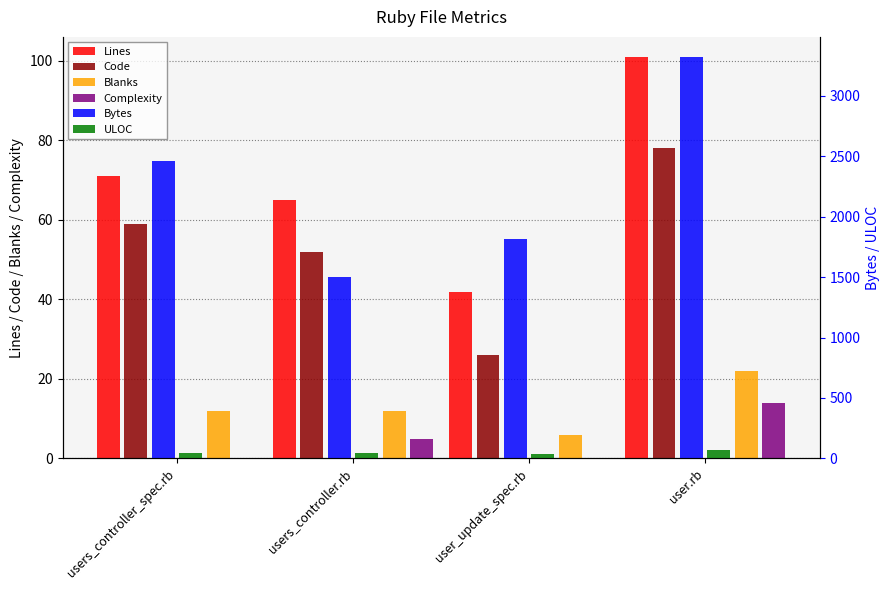

Between user.rb and users_controller_spec.rb, which is larger?

user.rb